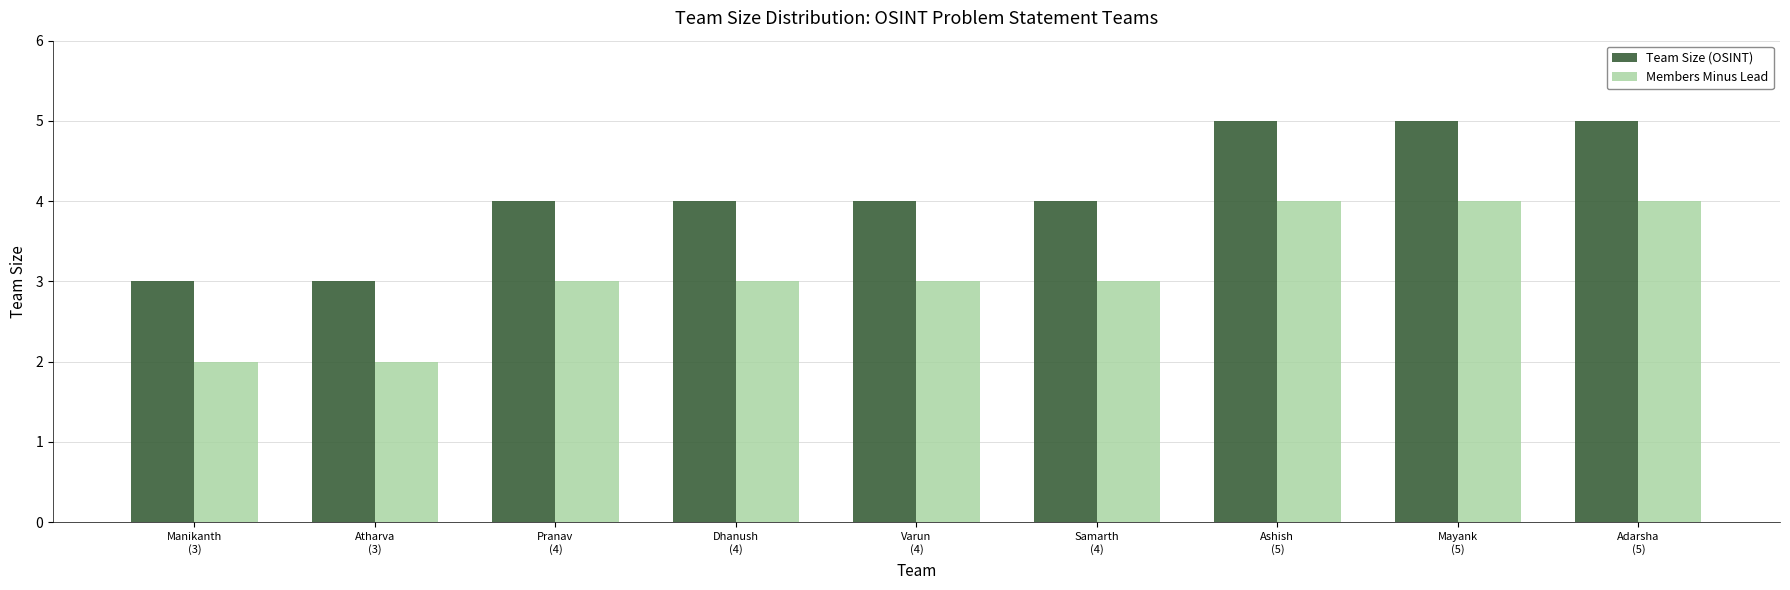

What is the sum of all Team Size (OSINT) values?

37